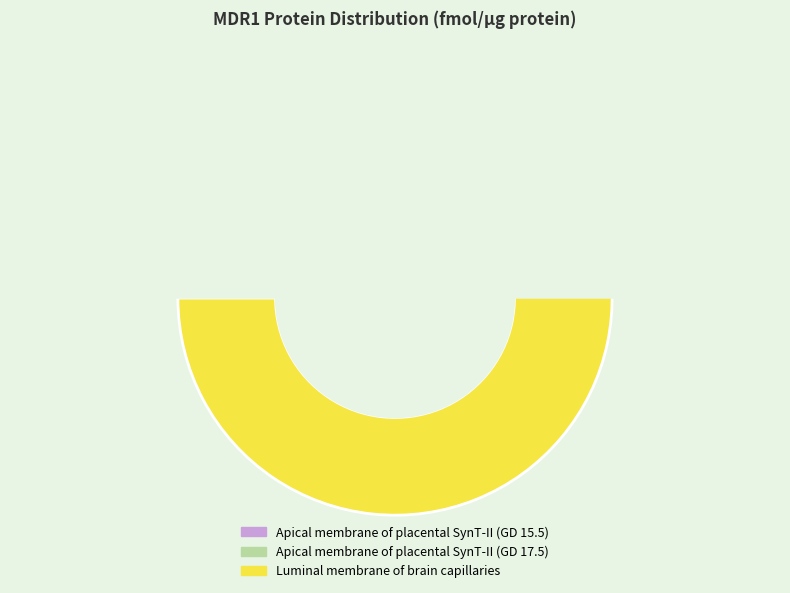

What is the smallest slice in the pie chart?

Apical membrane of placental SynT-II (GD 17.5)